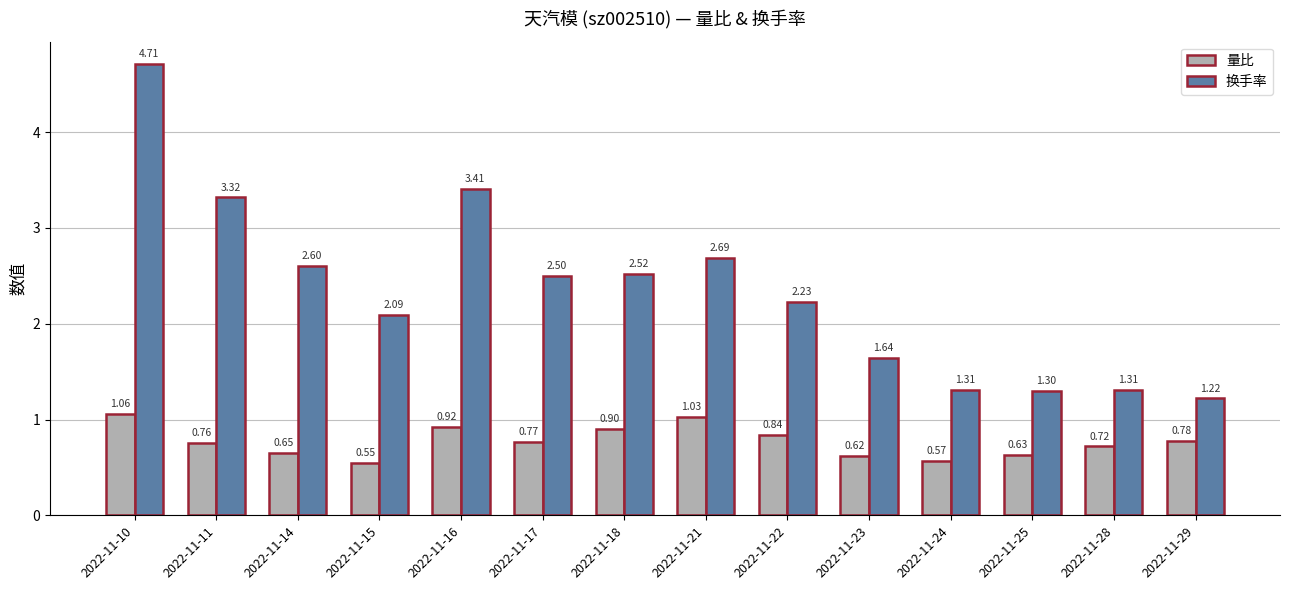

Rank the series at 2022-11-10 from lowest to highest value.

量比, 换手率